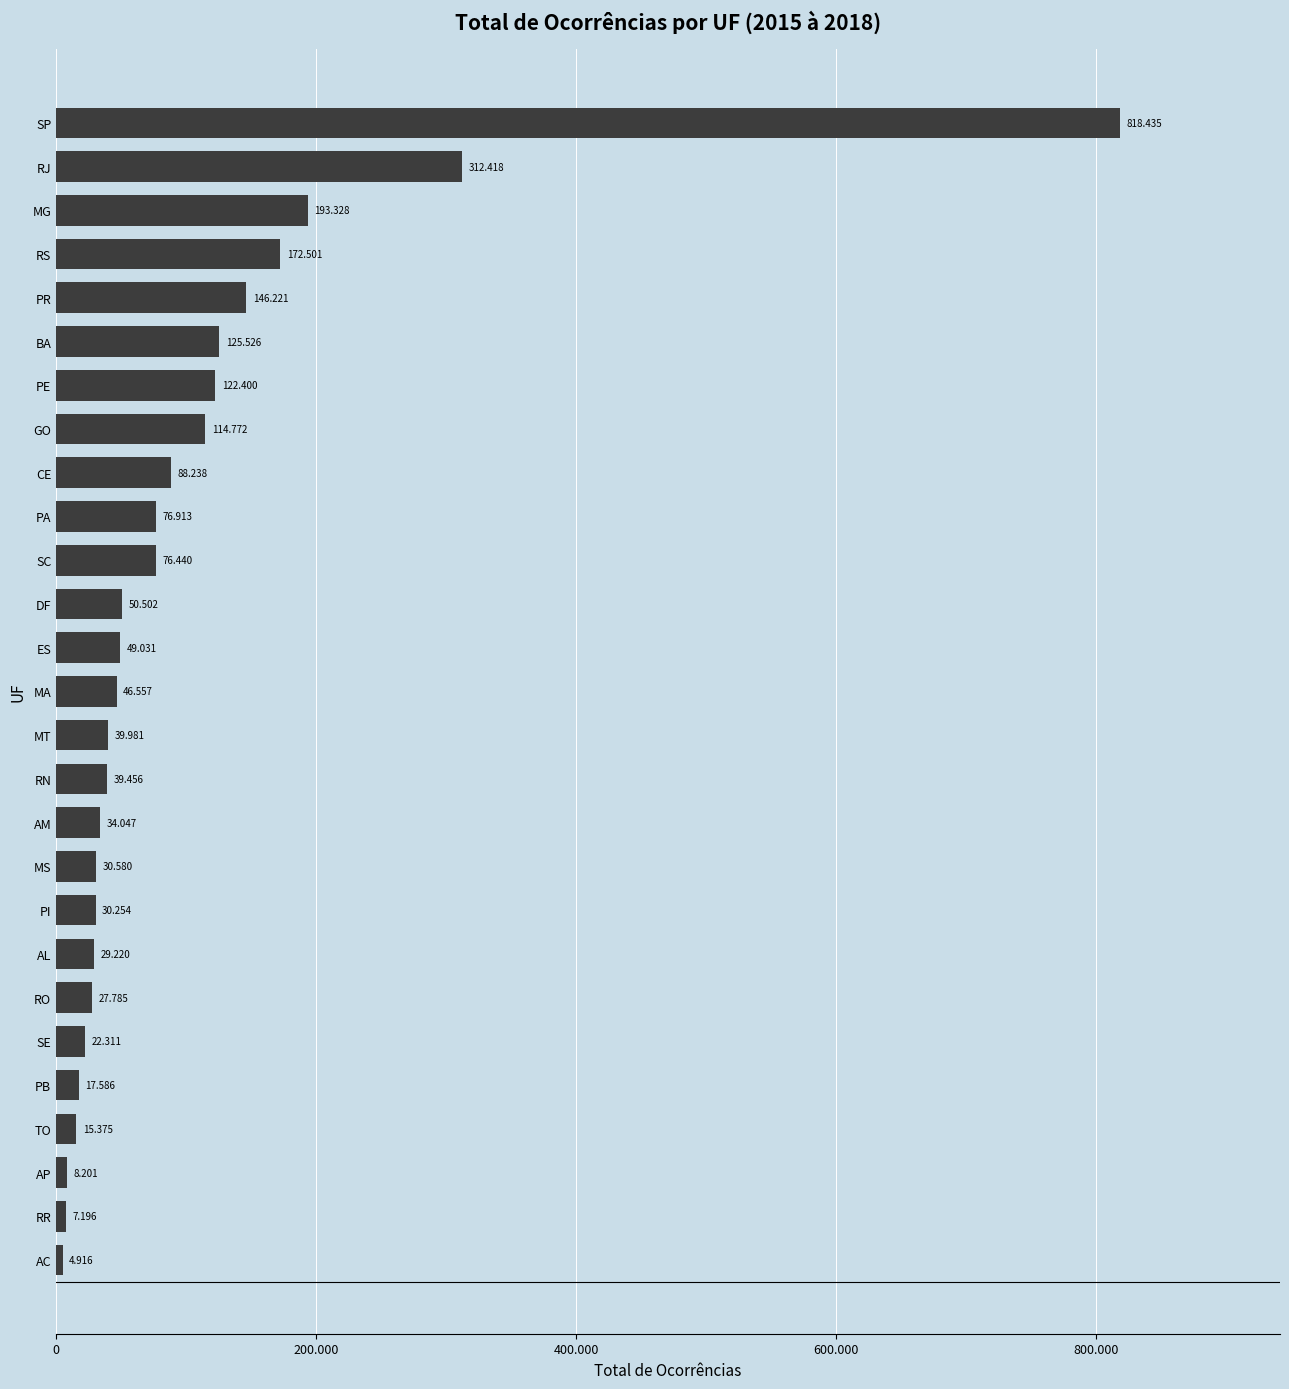

Does the chart contain any negative values?

No